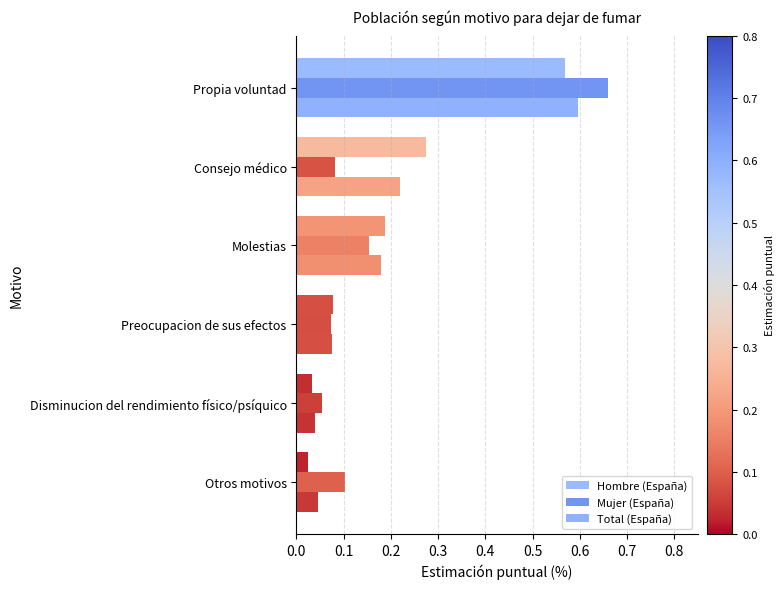

What is the difference between the second highest and second lowest values in the Hombre (España) series?

0.2